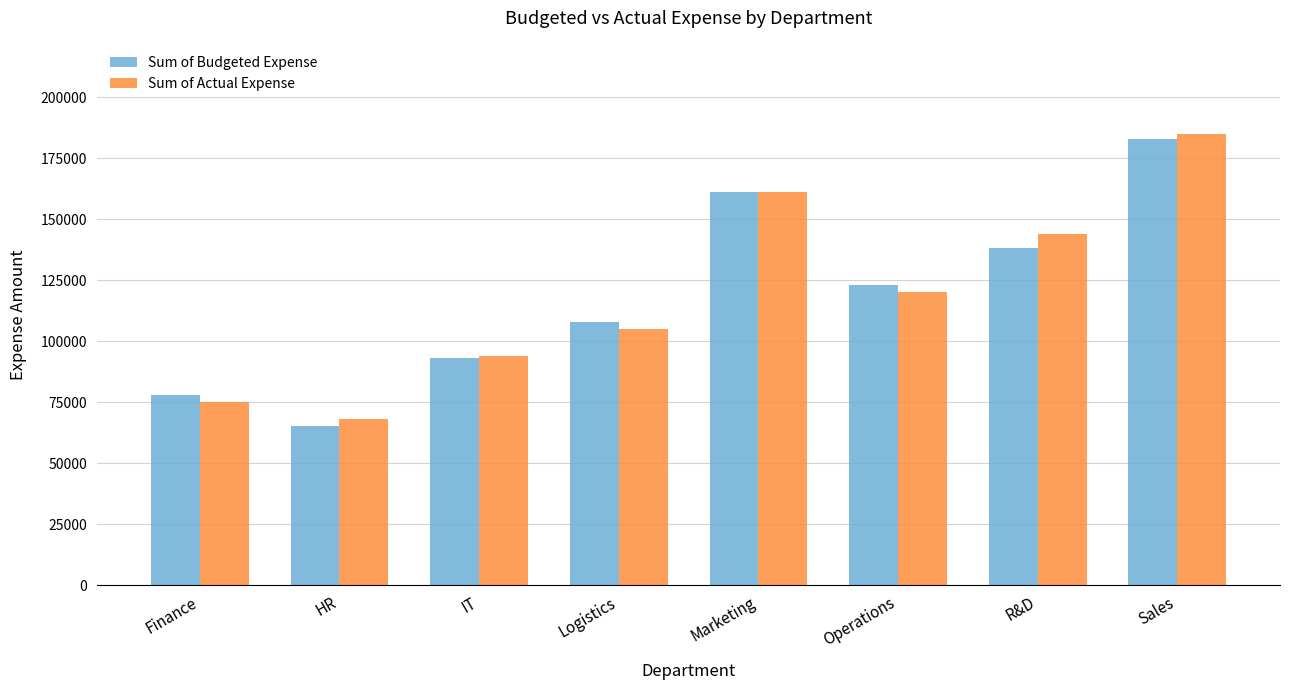

What position from the left is Sales?

8